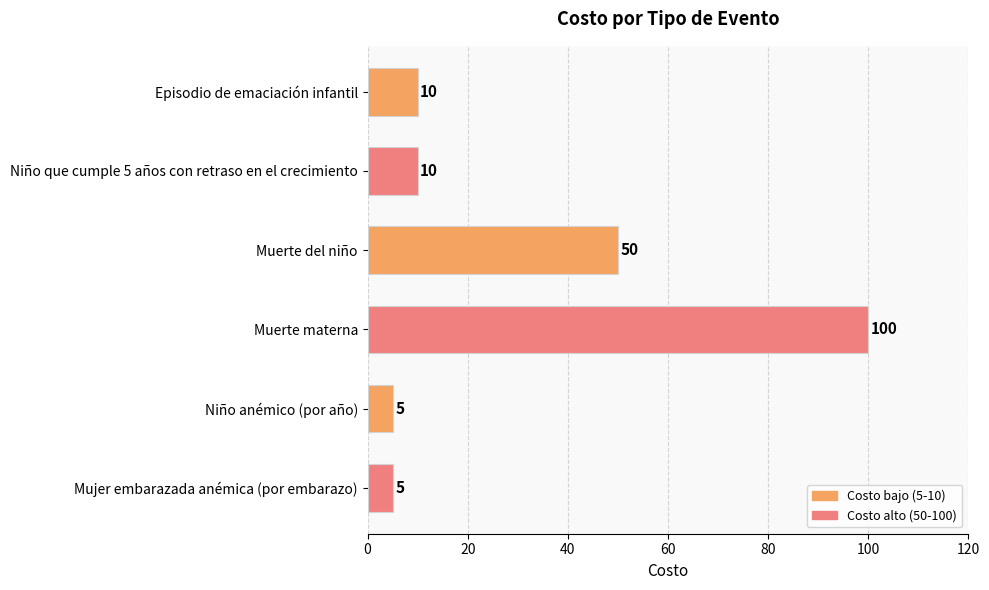

What position from the bottom is Muerte materna?

3